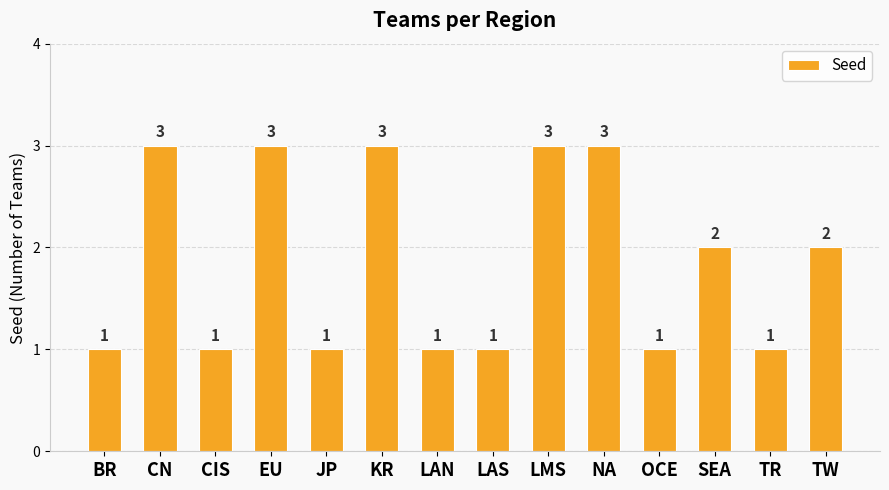

Reading left to right, transcribe all the data shown in this chart.

1	3	1	3	1	3	1	1	3	3	1	2	1	2